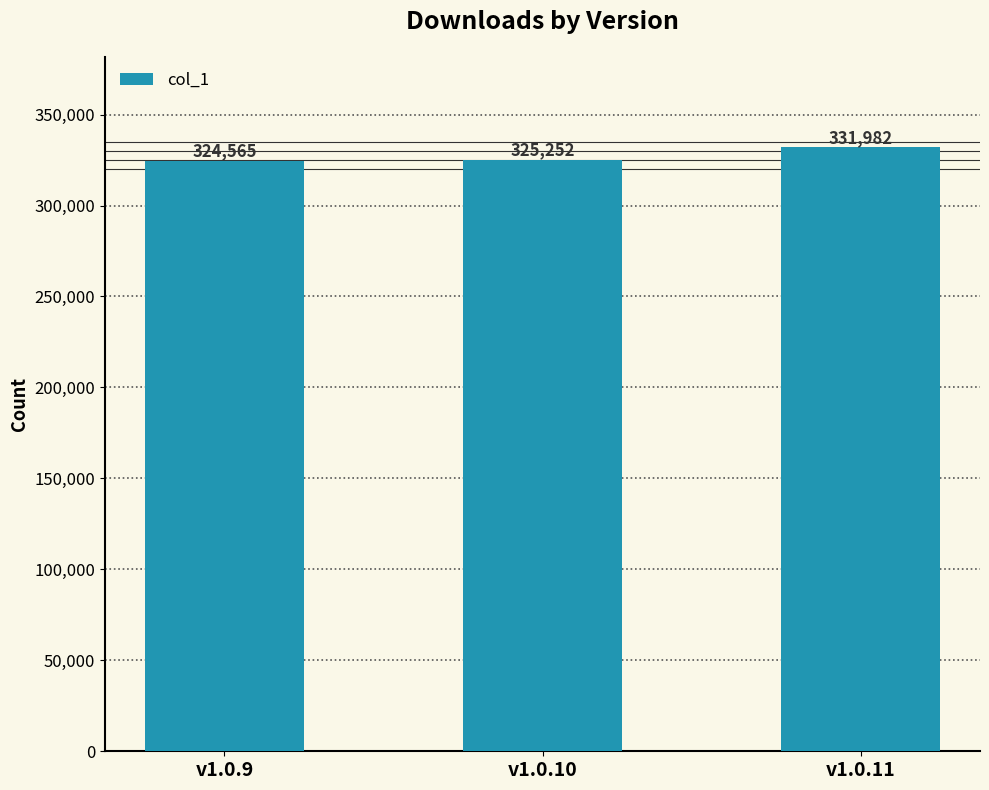

What is the sum of the values at v1.0.9 and v1.0.11?

656547